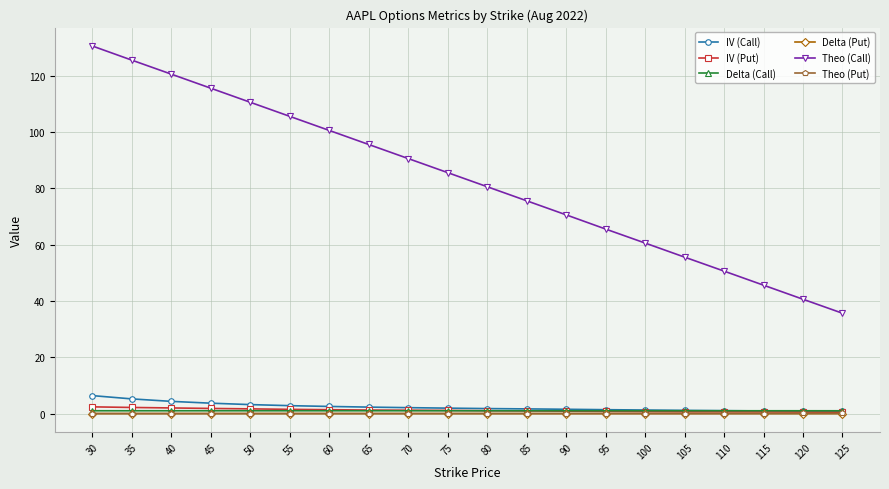

True or false: Theo (Call) and IV (Put) cross at least once.

False